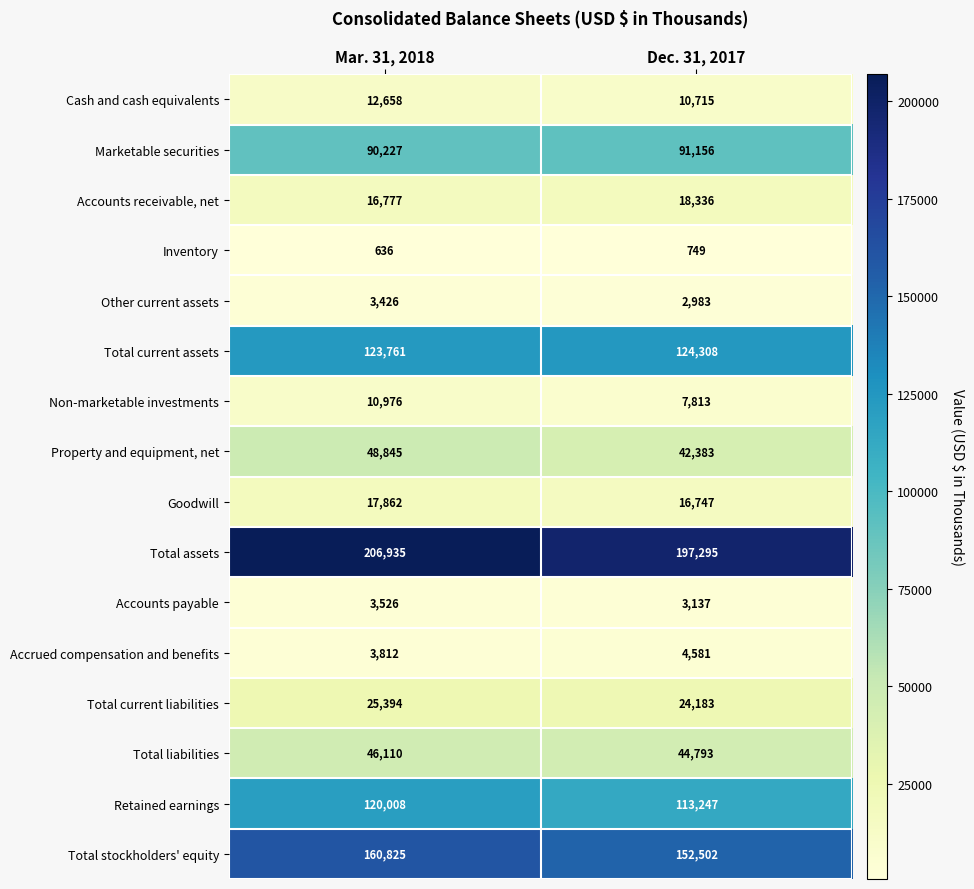

Is it true that Accounts payable equals 1423 at Dec. 31, 2017?

False